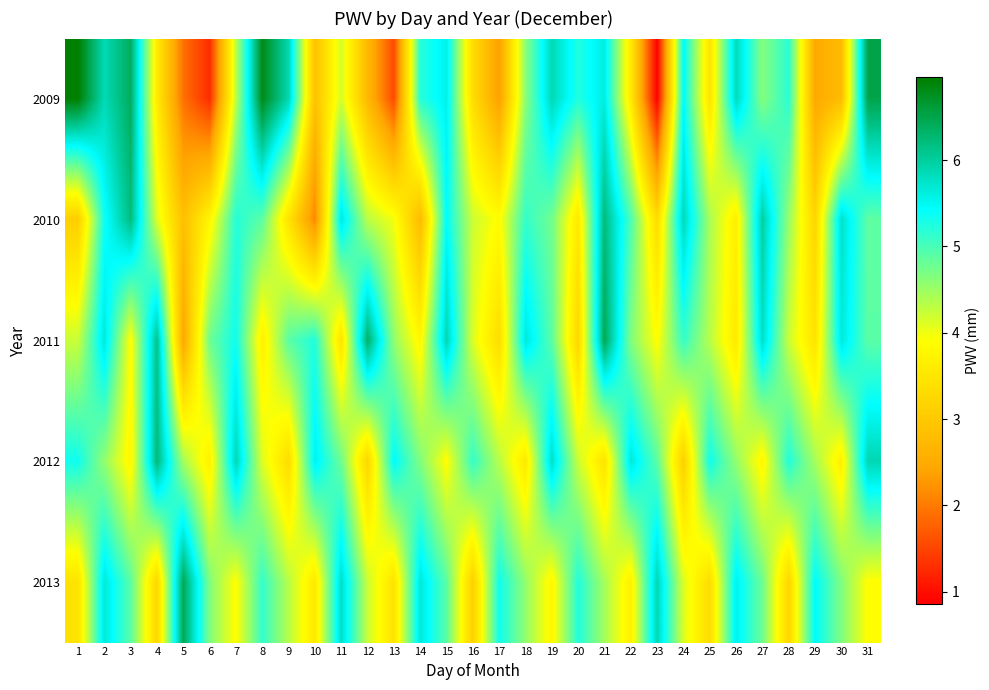

Reading left to right, extract all data points from this chart.

2009: 1=7.0	2=5.9	3=6.4	4=3.6	5=1.9	6=1.3	7=4.3	8=6.8	9=5.9	10=2.9	11=4.2	12=2.7	13=1.5	14=5.2	15=5.6	16=3.3	17=2.3	18=4.6	19=5.9	20=5.2	21=5.6	22=3.6	23=0.9	24=5.5	25=3.5	26=5.8	27=4.6	28=5.2	29=2.5	30=2.8	31=6.5
2010: 1=3.1	2=5.3	3=6.2	4=4.1	5=2.9	6=3.8	7=5.2	8=4.9	9=3.5	10=2.1	11=5.7	12=4.3	13=4.0	14=2.8	15=5.4	16=4.2	17=3.9	18=5.1	19=4.8	20=3.5	21=6.2	22=5.0	23=3.3	24=5.9	25=4.4	26=3.6	27=6.0	28=4.5	29=3.2	30=5.8	31=4.9
2011: 1=4.2	2=5.7	3=3.9	4=6.1	5=2.5	6=4.8	7=5.3	8=3.7	9=4.9	10=5.2	11=3.5	12=6.3	13=4.6	14=3.8	15=5.9	16=4.1	17=3.3	18=5.7	19=4.9	20=3.2	21=6.5	22=4.7	23=3.9	24=5.1	25=4.3	26=3.6	27=5.8	28=4.2	29=3.5	30=5.7	31=4.9
2012: 1=5.3	2=4.6	3=3.8	4=6.2	5=4.5	6=3.7	7=5.9	8=4.1	9=3.3	10=5.6	11=4.8	12=3.2	13=5.5	14=4.7	15=3.9	16=5.1	17=4.3	18=3.6	19=5.8	20=4.2	21=3.5	22=5.7	23=4.9	24=3.1	25=5.3	26=4.6	27=3.8	28=5.2	29=4.5	30=3.7	31=5.9
2013: 1=3.5	2=5.7	3=4.9	4=3.2	5=6.5	6=4.7	7=3.9	8=5.1	9=4.3	10=3.6	11=5.8	12=4.2	13=3.5	14=5.7	15=4.9	16=3.1	17=5.3	18=4.6	19=3.8	20=5.2	21=4.5	22=3.7	23=5.9	24=4.1	25=3.3	26=5.6	27=4.8	28=3.2	29=5.5	30=4.7	31=3.9